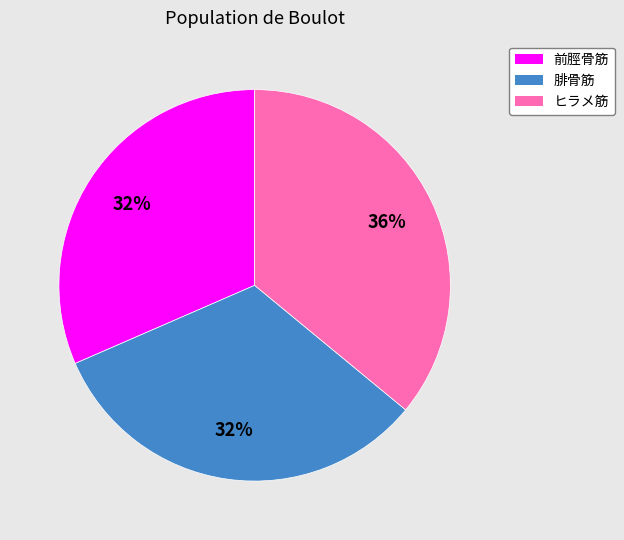

Count the number of slices in the pie.

3